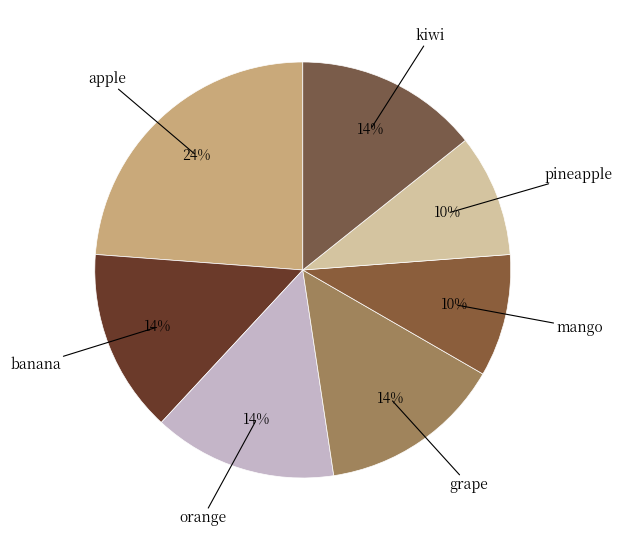

How many slices are in this pie chart?

7